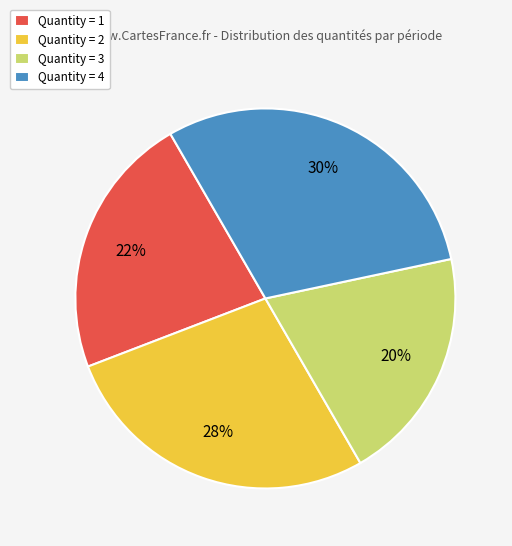

Which slice is the largest?

Quantity = 4